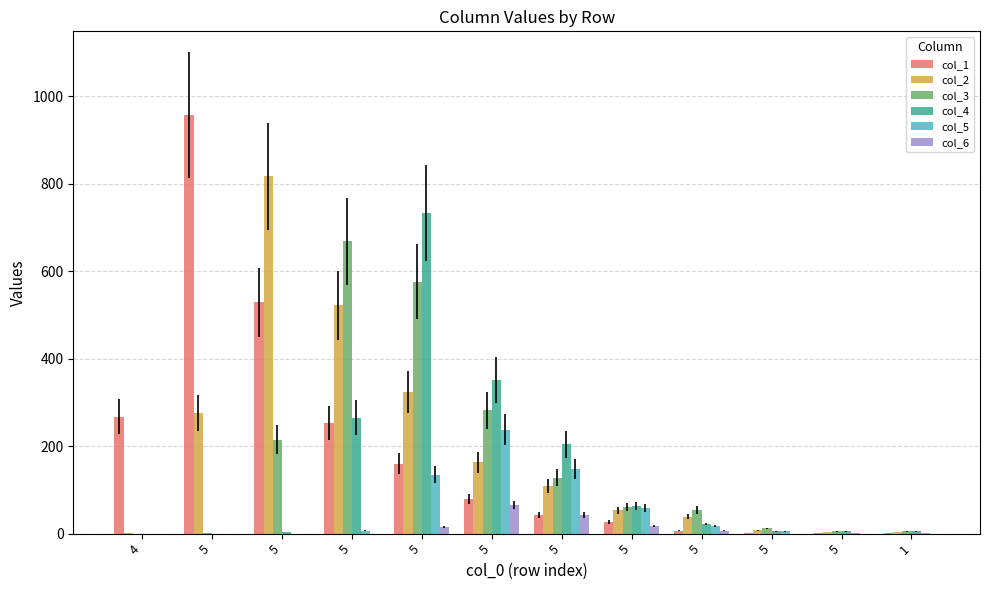

Which series has the largest total across all categories?

col_1